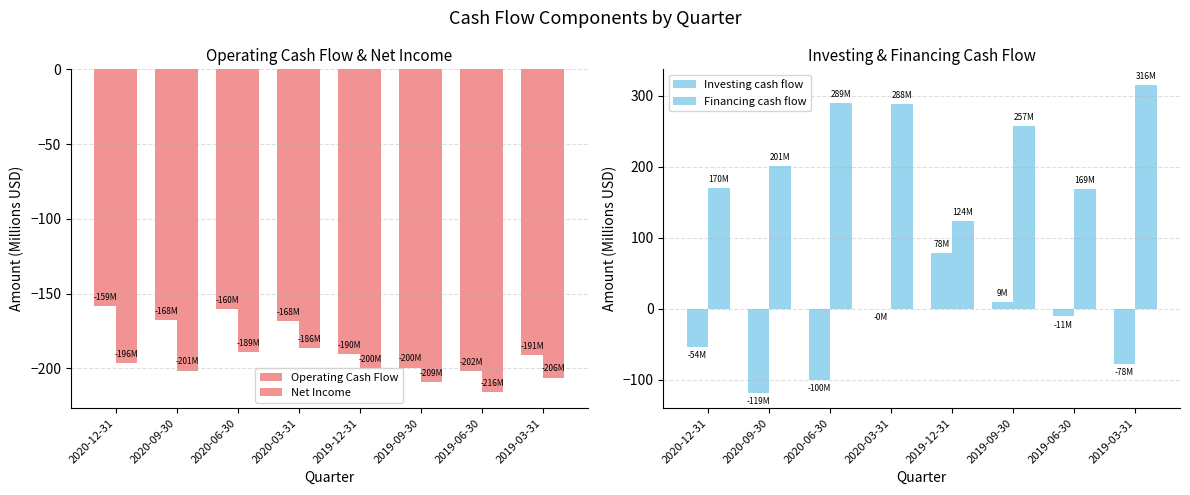

At how many categories does at least one series exceed 203?

4